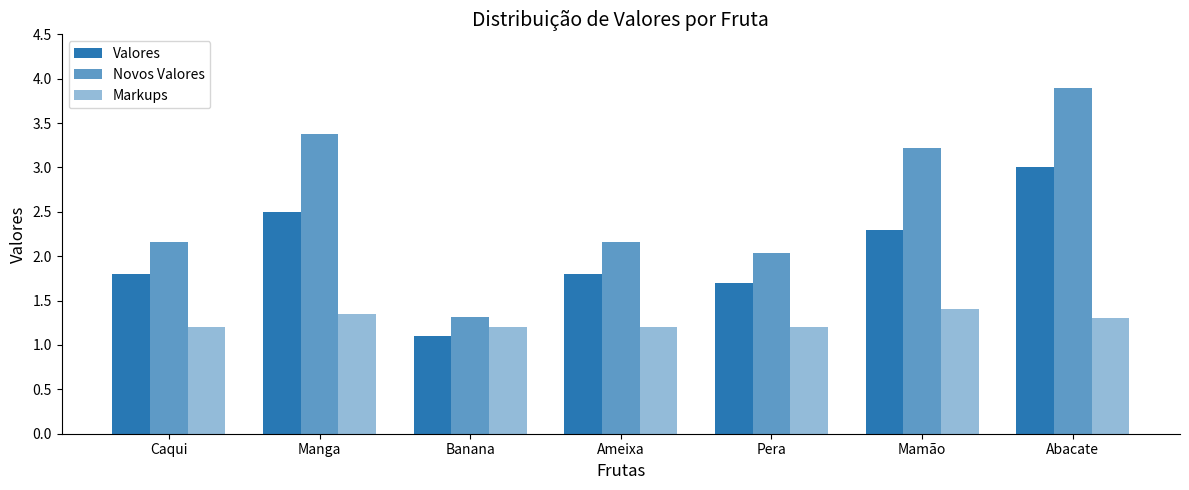

What is the difference between the highest and lowest values at Ameixa?

1.0